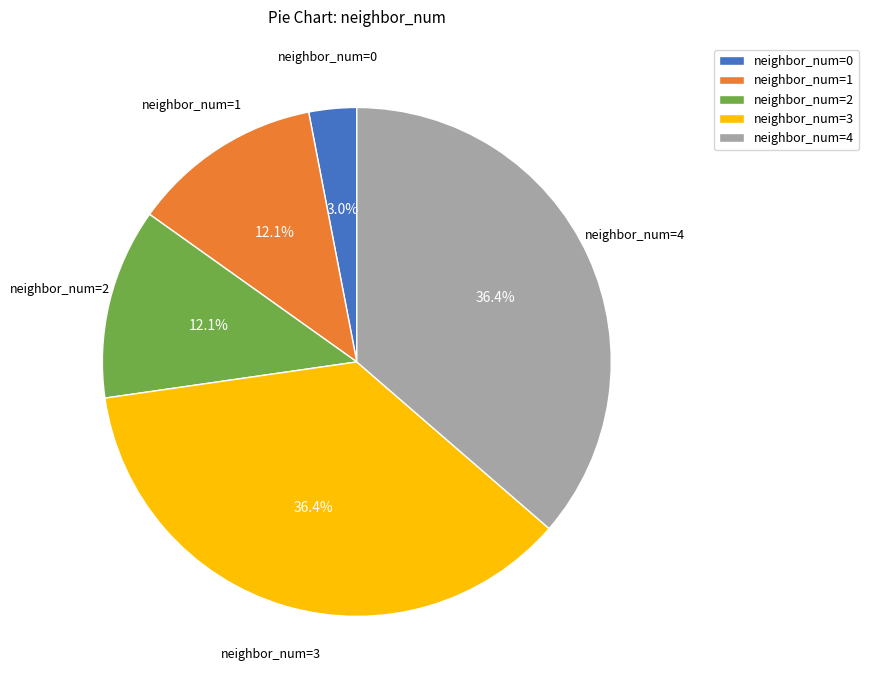

Is neighbor_num=4 the majority of the pie?

No